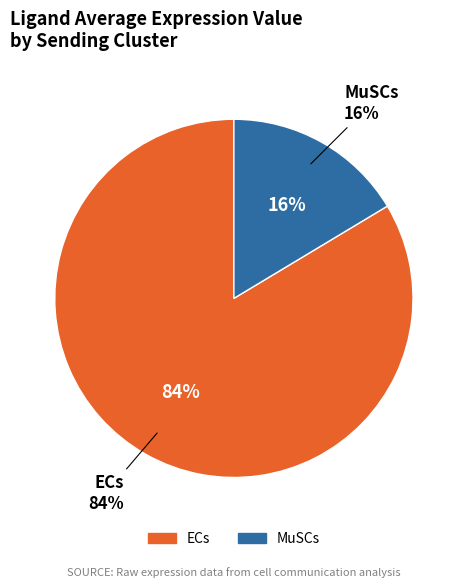

Count the number of slices in the pie.

2